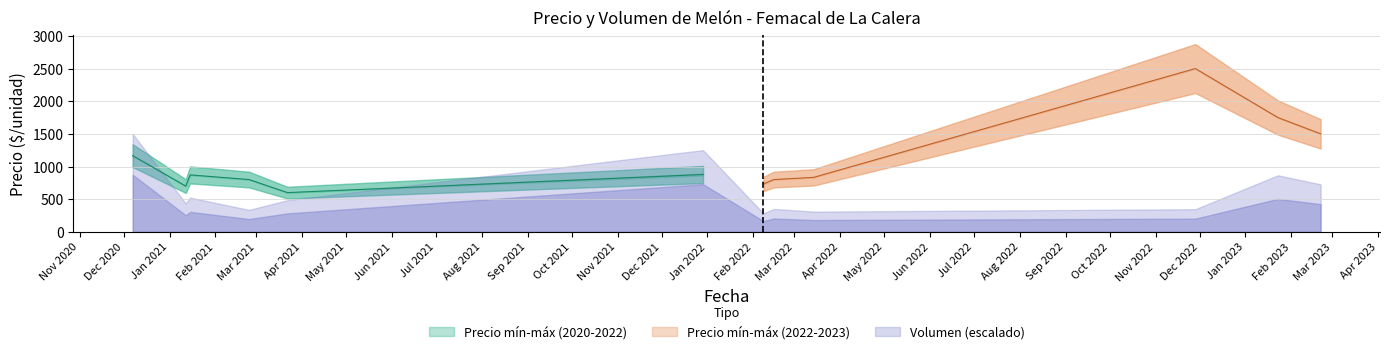

What is the lowest value of the Precio mín-máx (2022-2023) series?

733.3